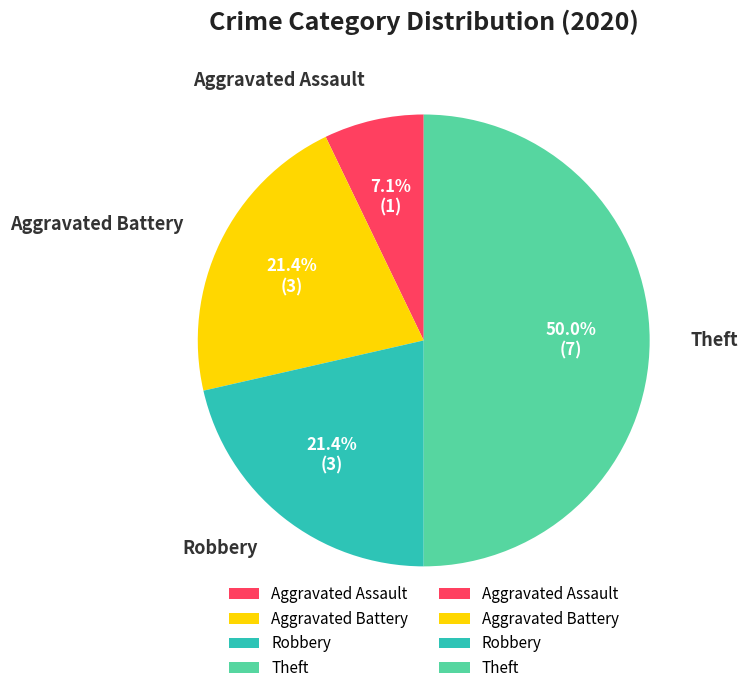

To the nearest percent, what is the difference between the largest and smallest slice percentages?

43%